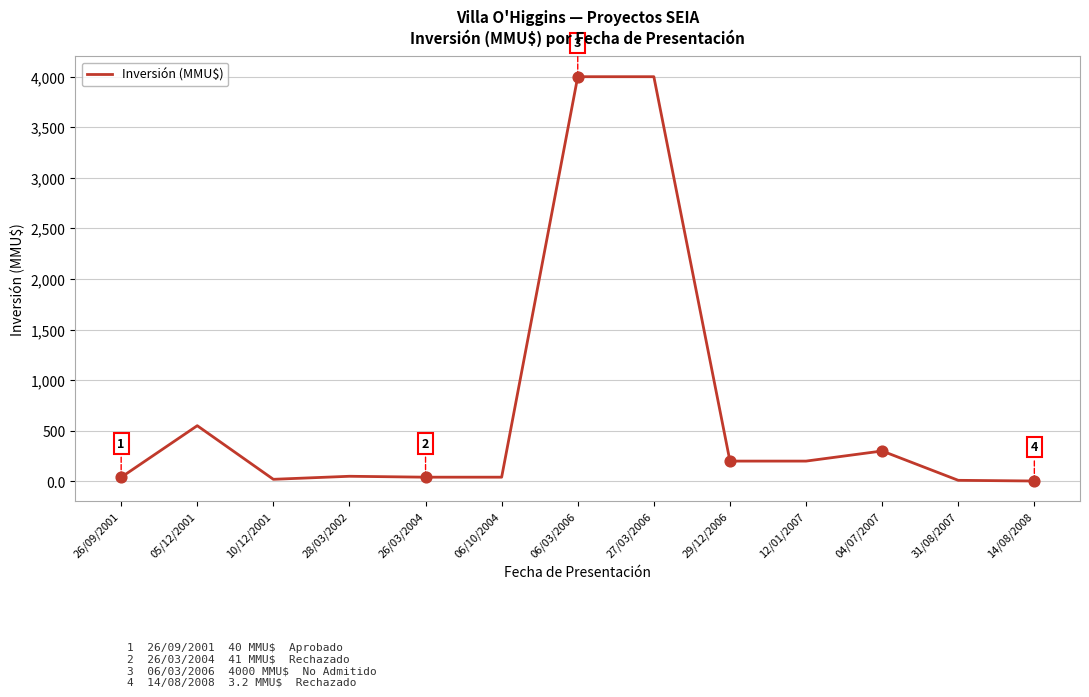

Between 26/09/2001 and 27/03/2006, which is larger?

27/03/2006